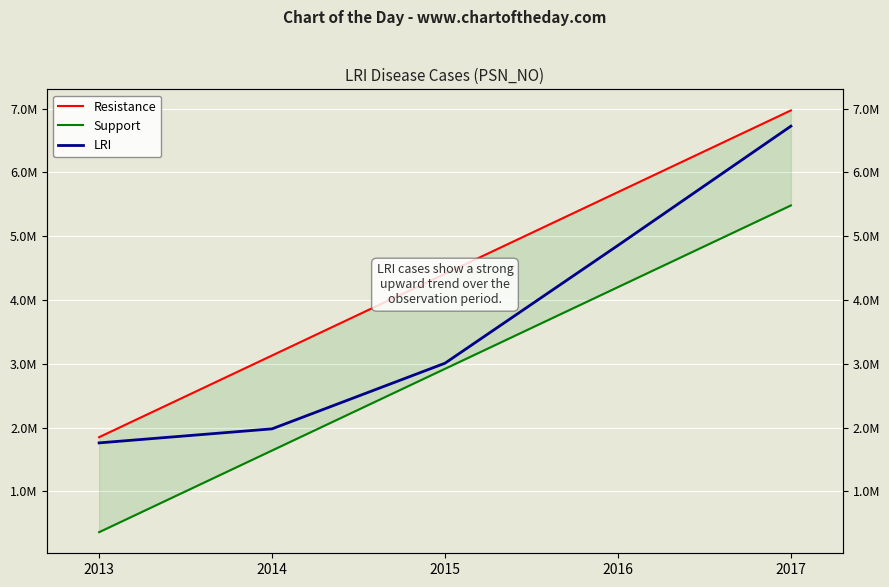

Reading left to right, transcribe all the data shown in this chart.

1760622	1980658	3009217	4854916	6723454